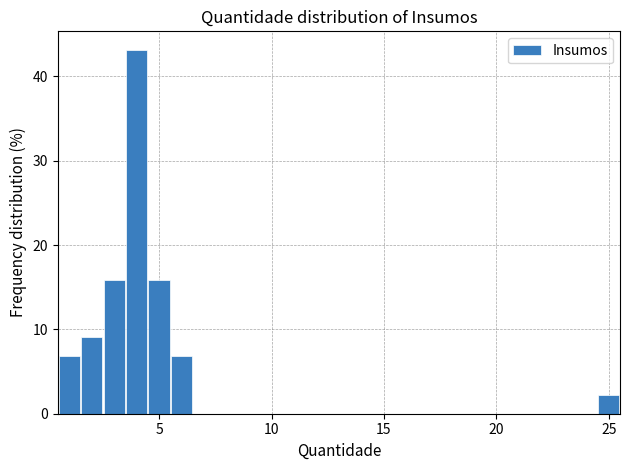

Read against the x-axis, roughly where is the centre of the tallest bar?

4.0